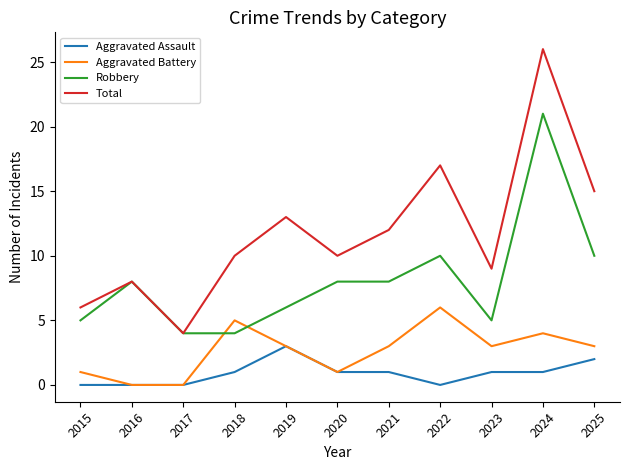

Which series has the largest range (max minus min)?

Total